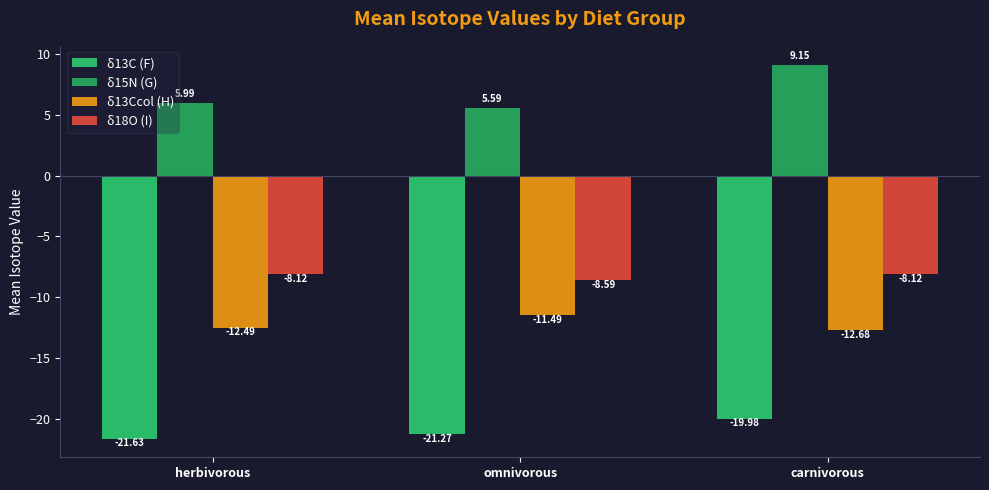

Count the number of categories in the chart.

3